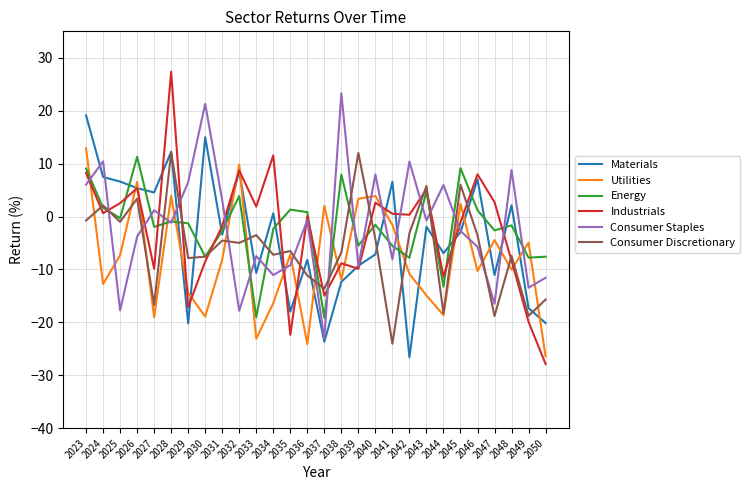

True or false: Consumer Discretionary has more than 2 interior local peaks.

True